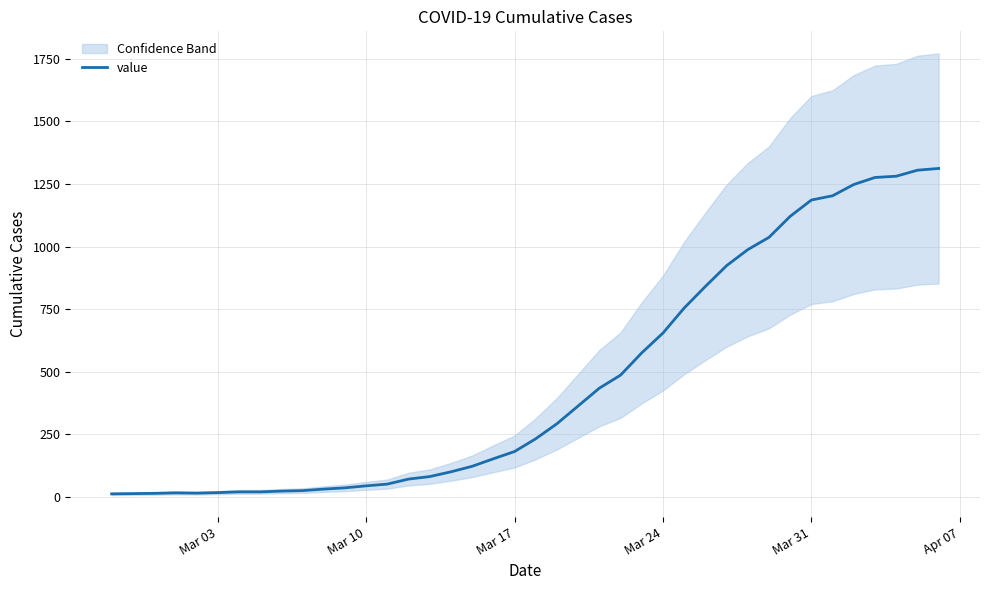

What is the highest value of the value series?

1312